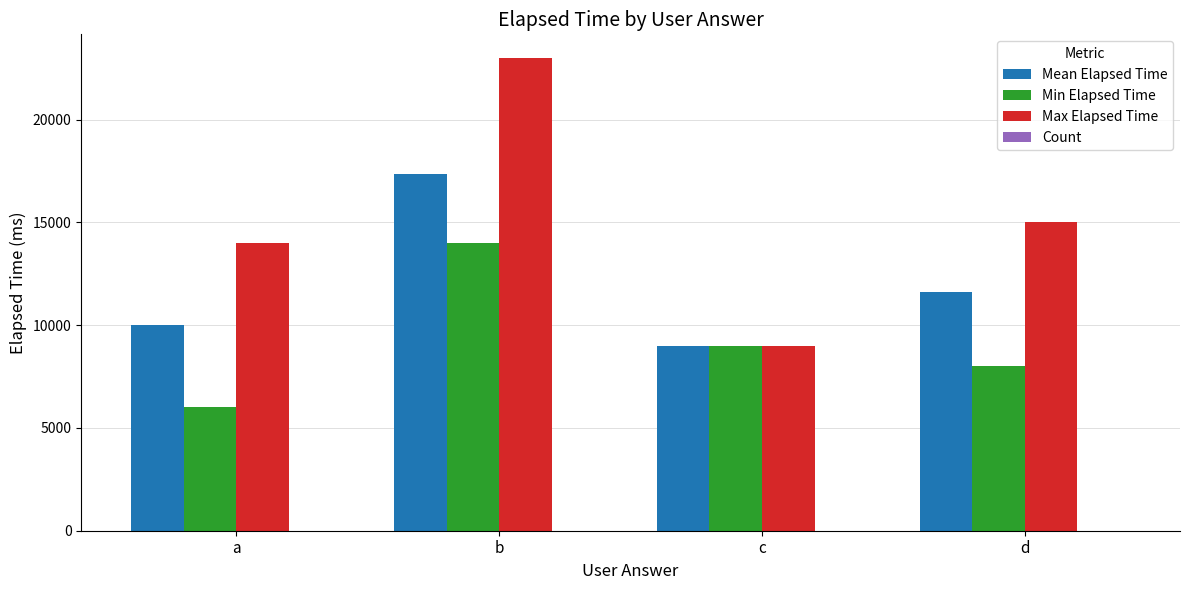

The value of Min Elapsed Time at b is 14000. True or false?

True